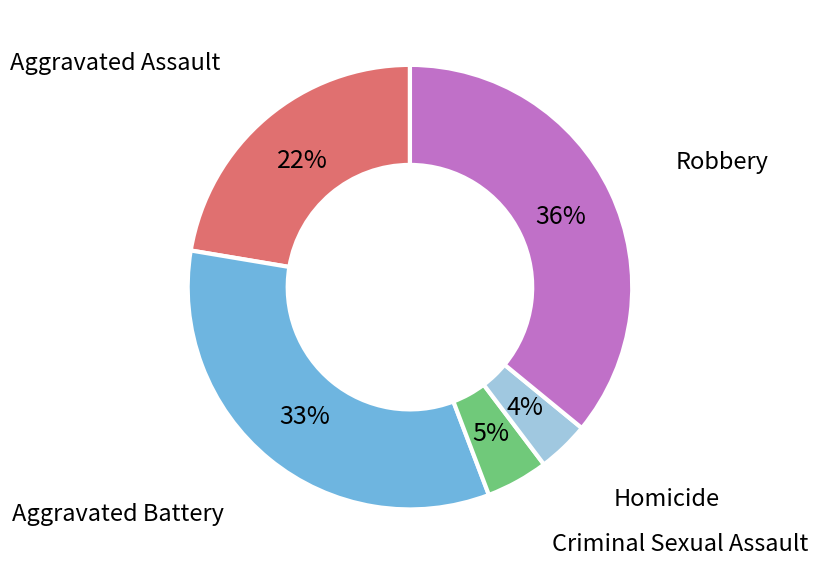

The Criminal Sexual Assault slice represents 5% of the pie. True or false?

True